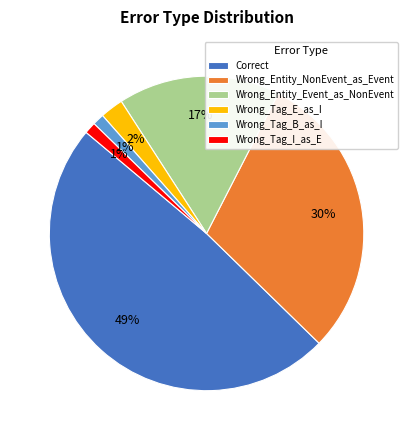

To the nearest percent, what is the combined percentage of Wrong_Tag_E_as_I and Correct?

51%